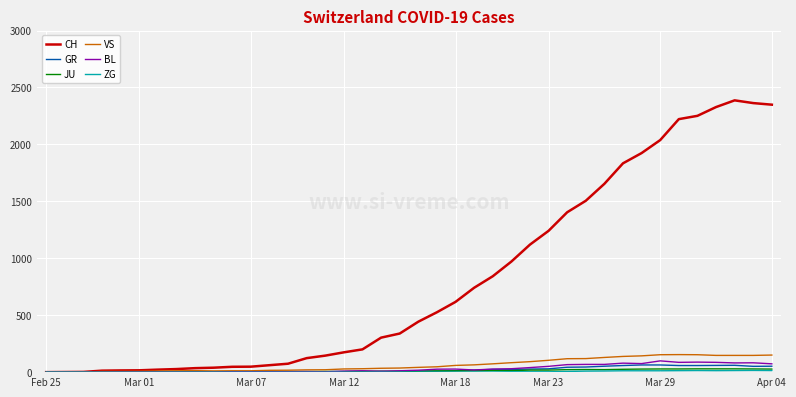

Which series has the largest range (max minus min)?

CH